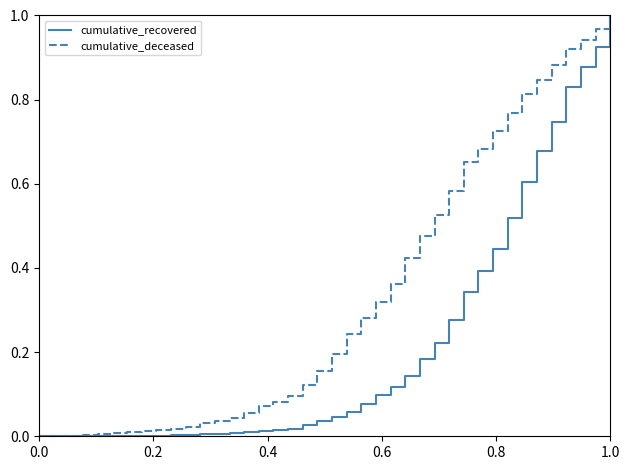

List the series in order of their overall mean, lowest first.

cumulative_recovered, cumulative_deceased